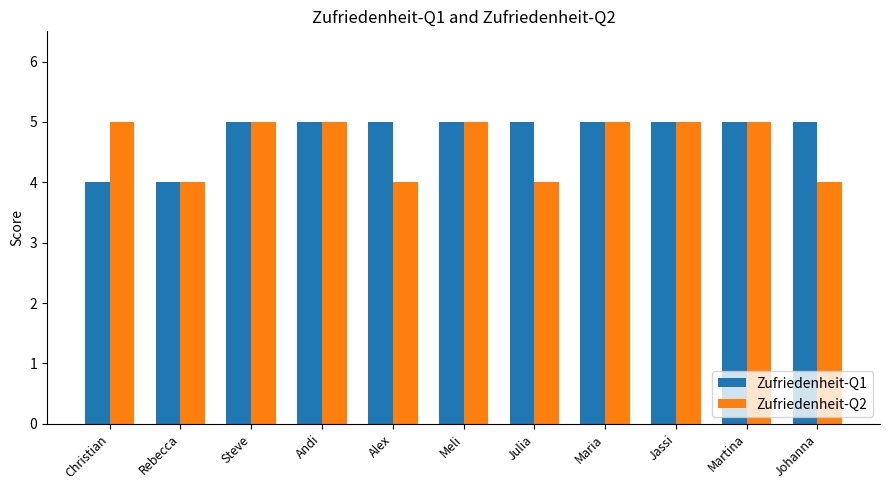

Are the bars grouped side by side (vs. stacked)?

Yes